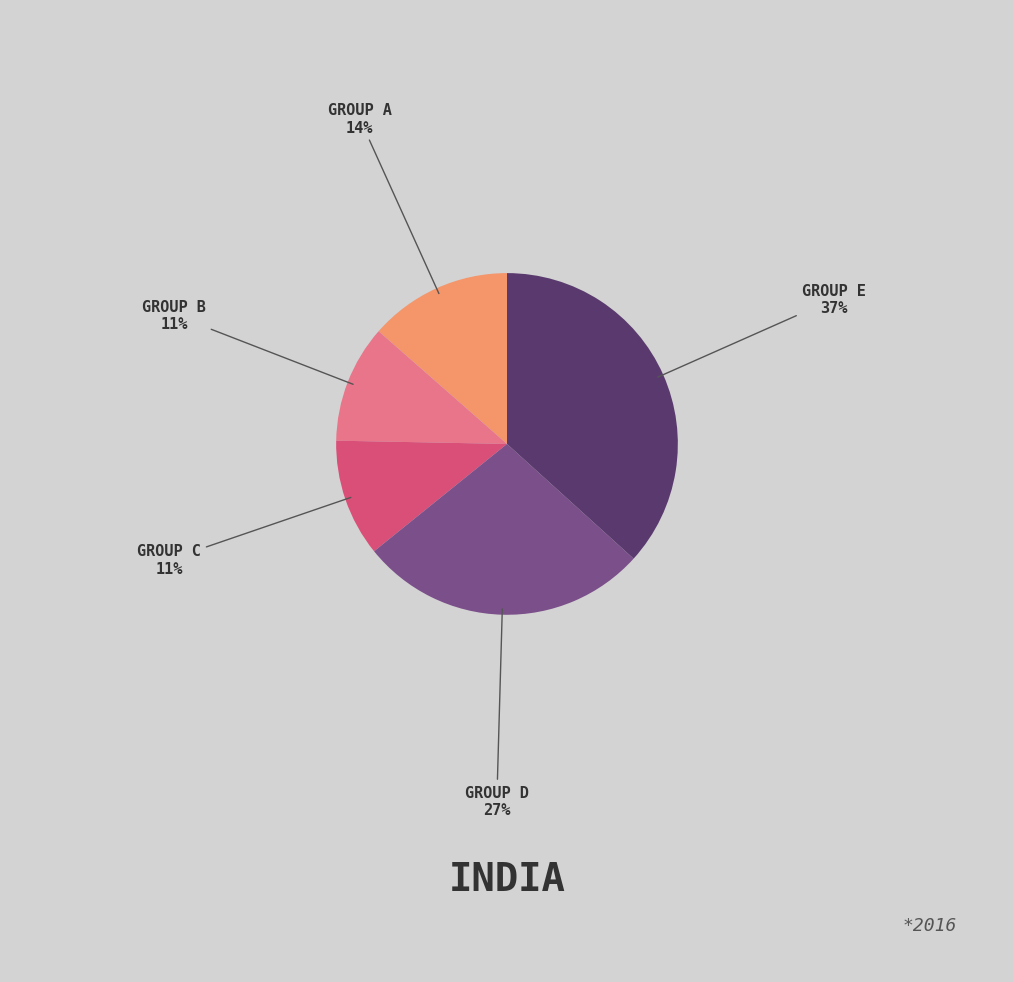

Does any single category account for the majority?

No